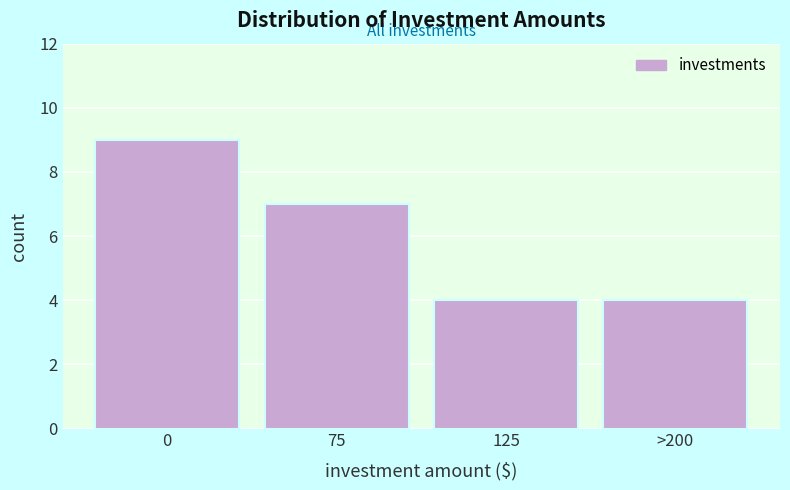

Reading left to right, extract all data points from this chart.

9	7	4	4